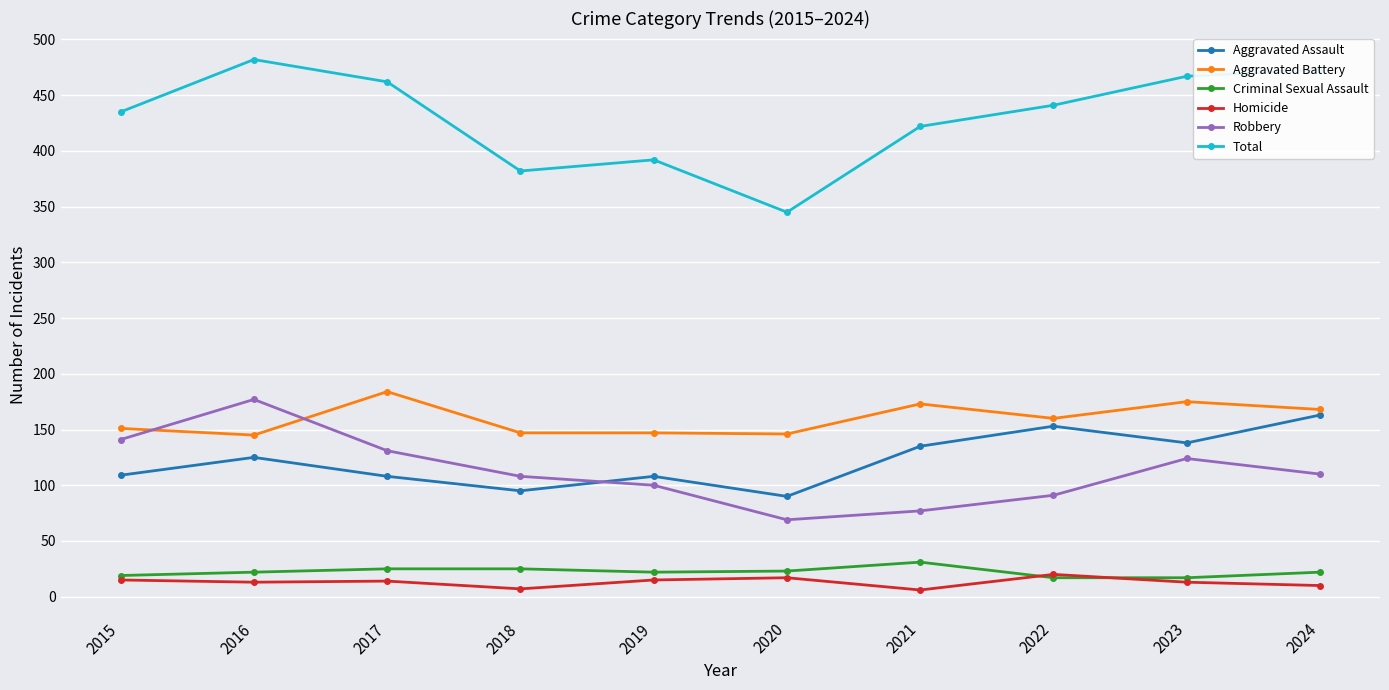

Which category has the highest value across all series?

2016